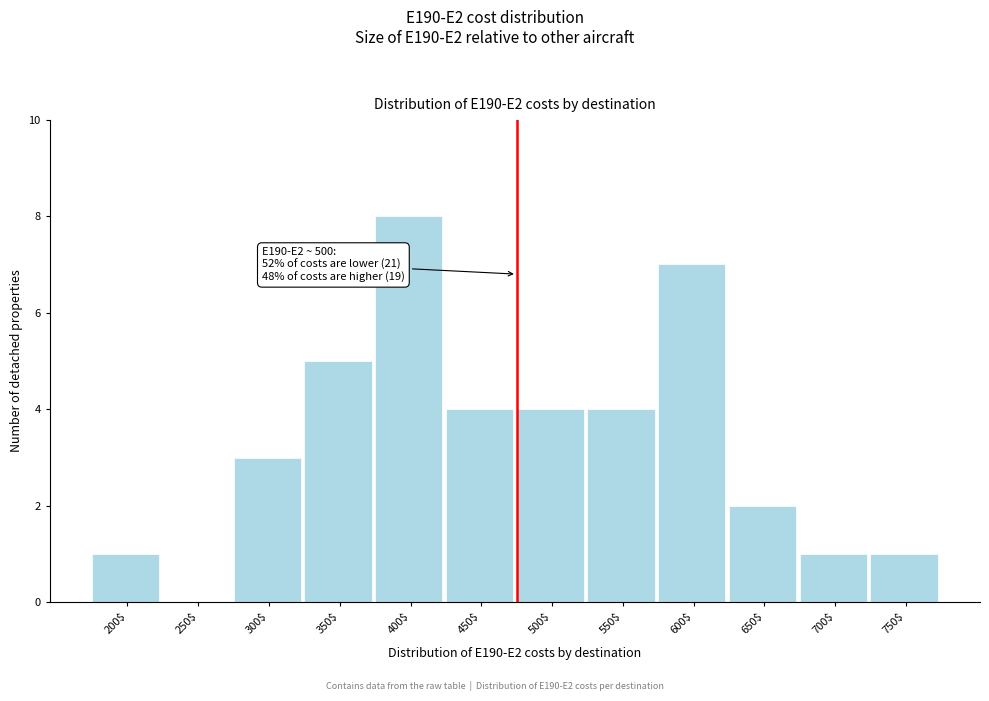

What is the sum of all values?

40